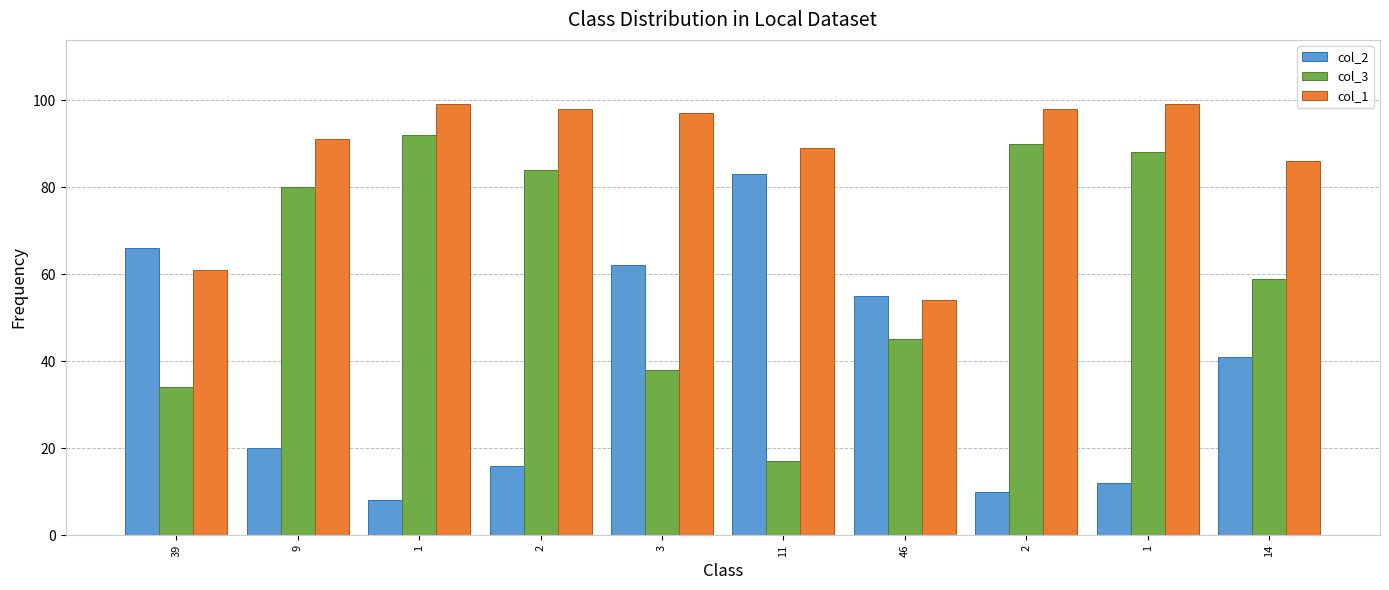

Count the number of categories in the chart.

10